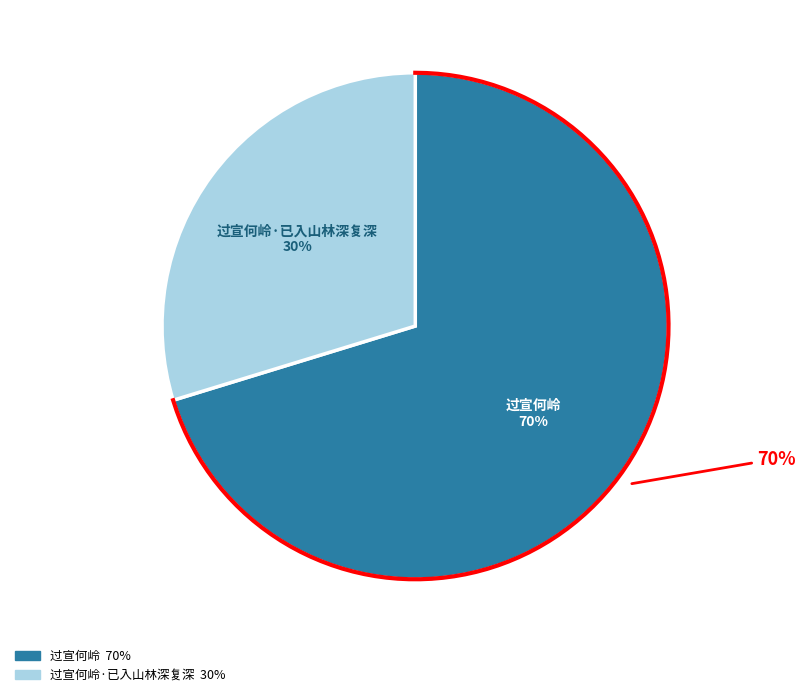

To the nearest percent, what portion does 过宣何岭 represent?

70%